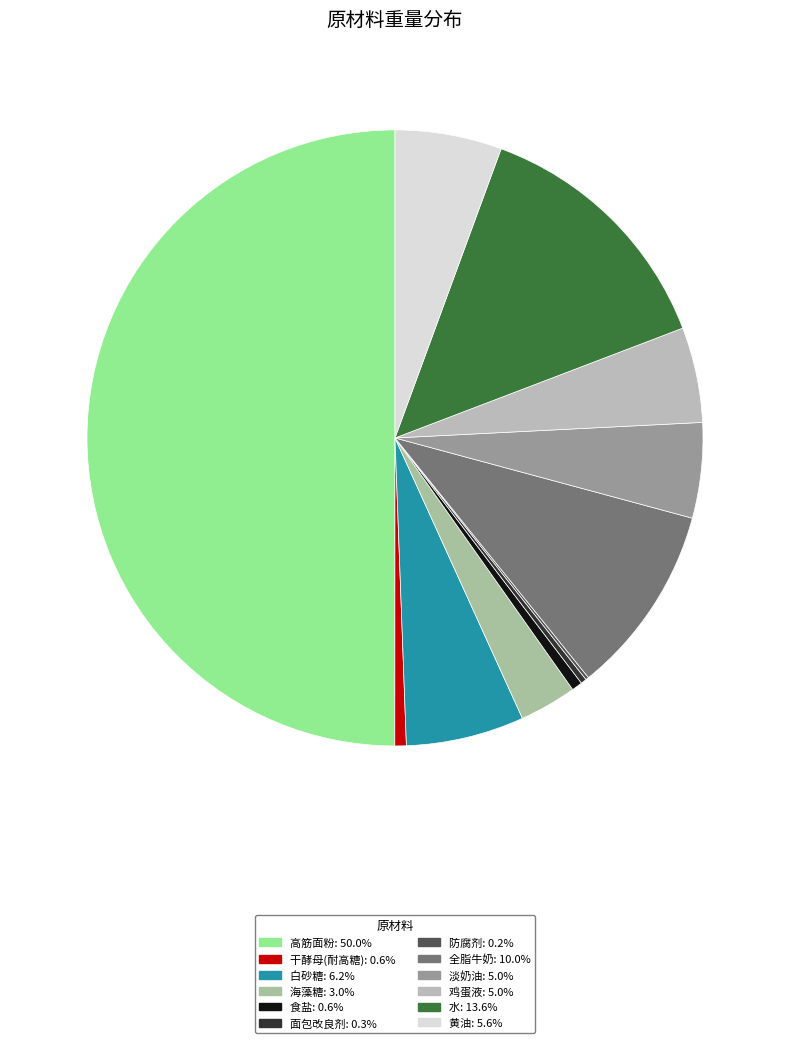

Count the number of slices in the pie.

12